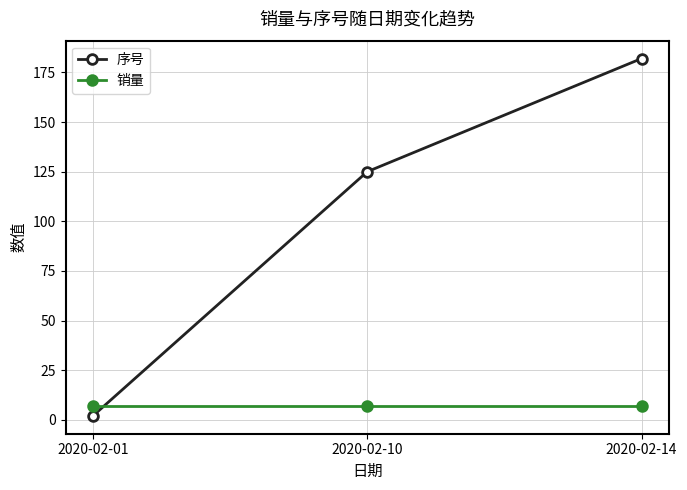

Which series has the largest range (max minus min)?

序号